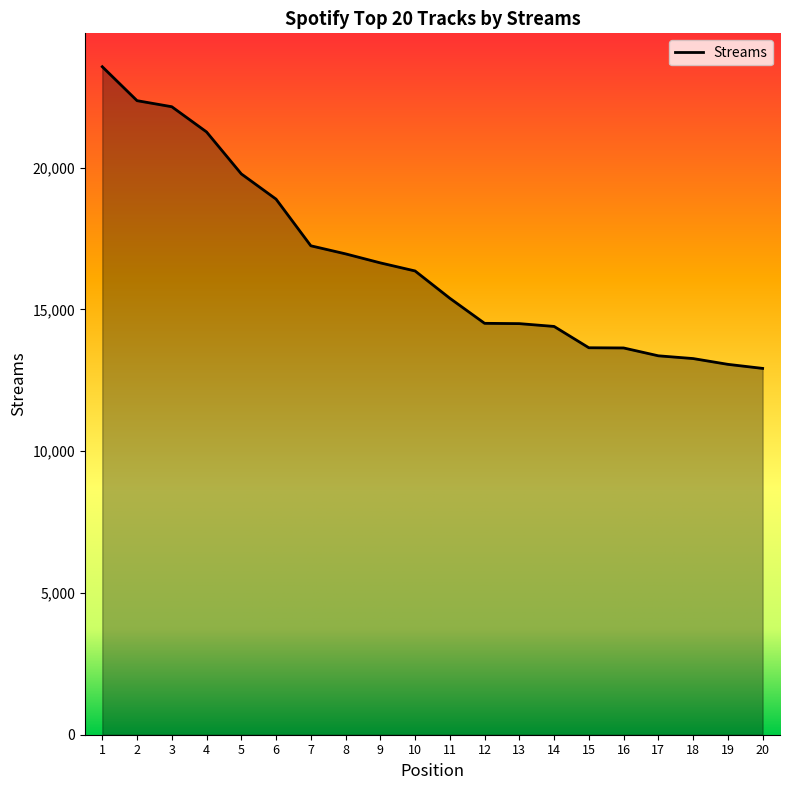

At which category does the chart reach its peak across all series?

1